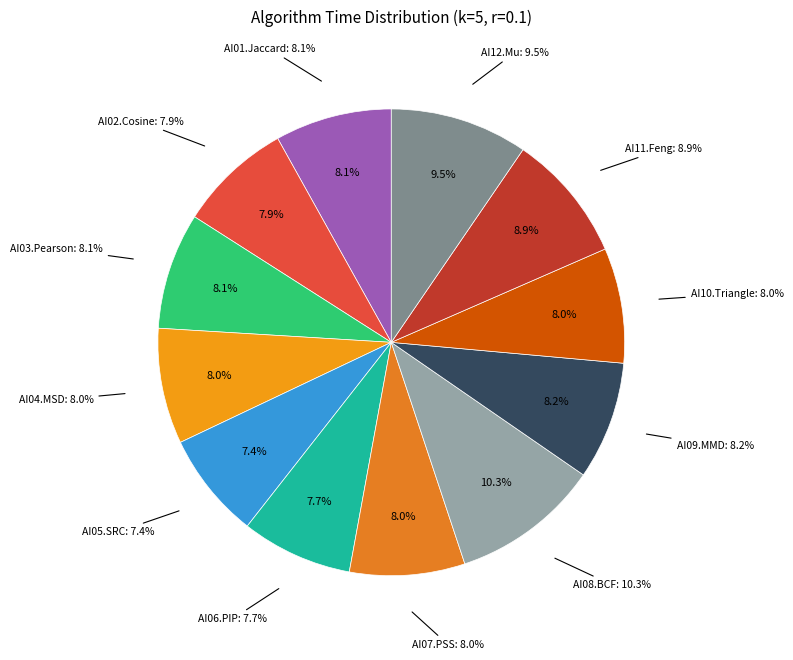

To the nearest percent, what percentage of the pie is AI04.MSD?

8%